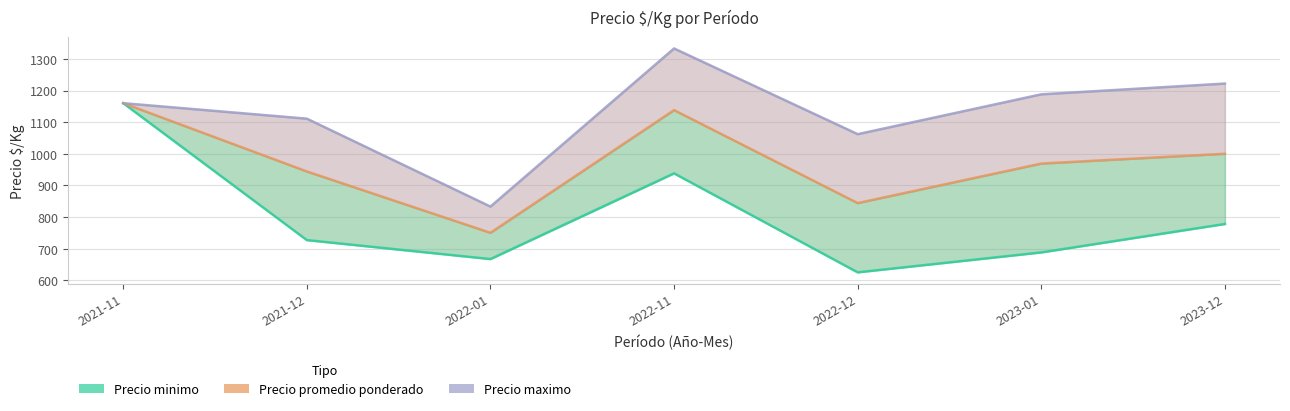

Between 2021-12 and 2023-12, which series saw the biggest shift?

Precio maximo